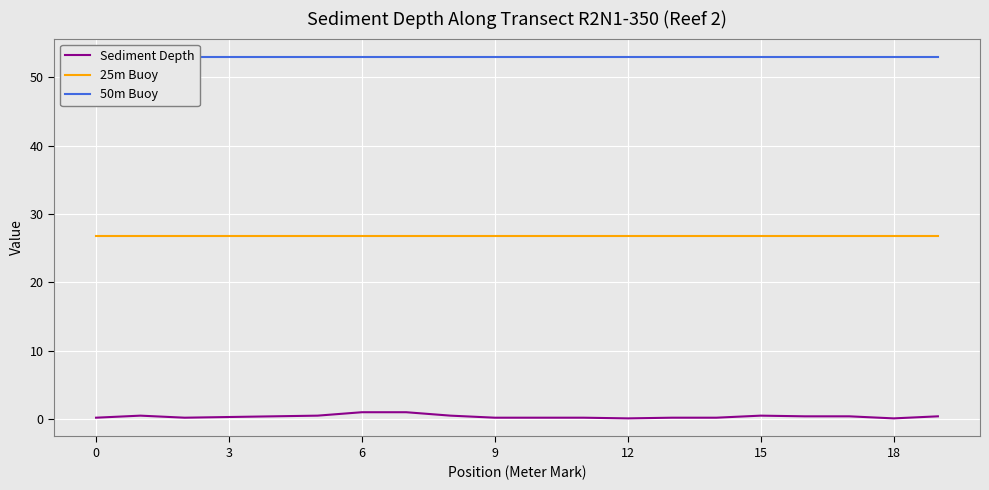

True or false: Sediment Depth and 25m Buoy intersect in this chart.

False